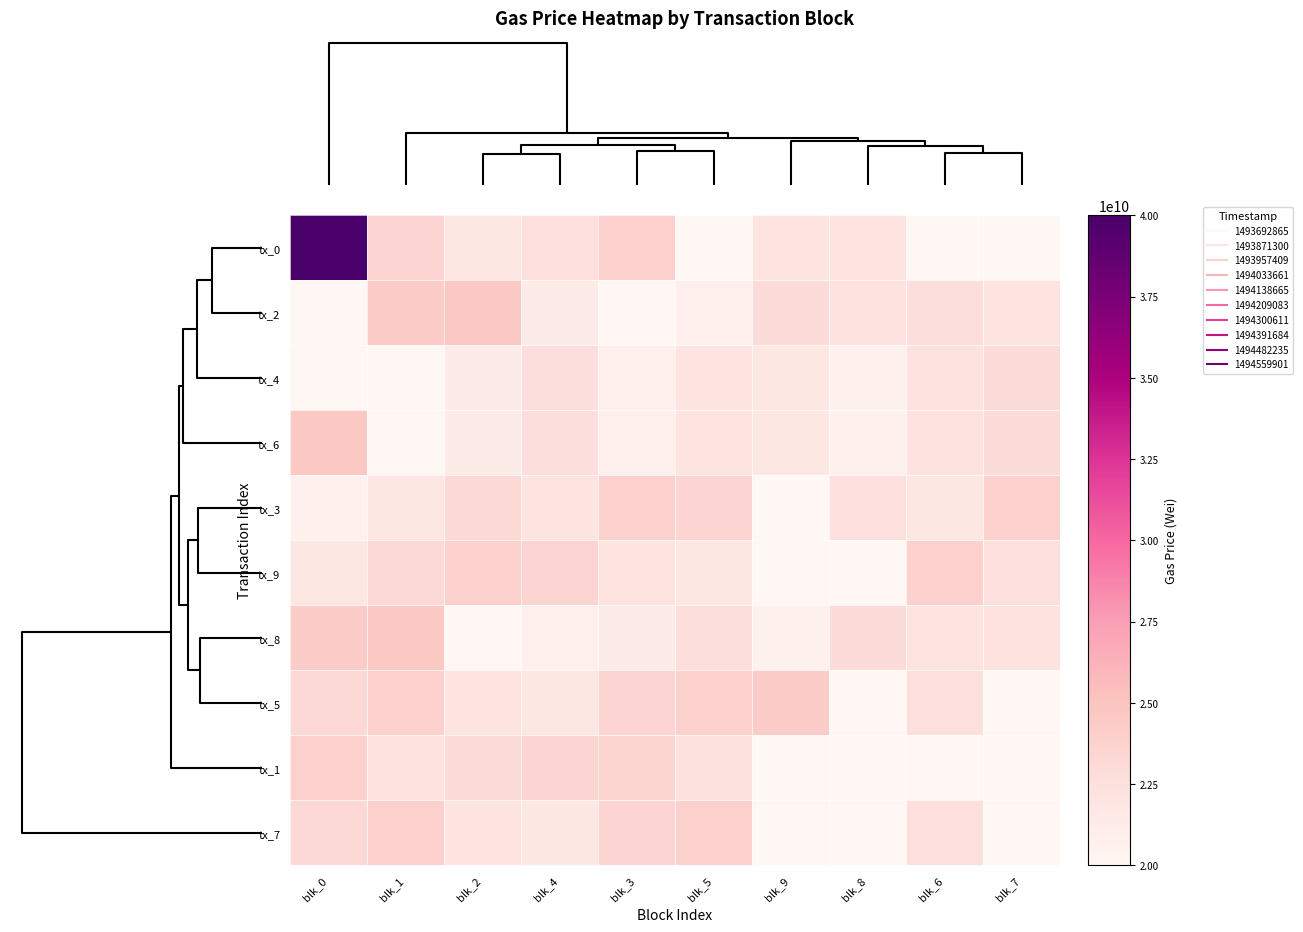

How many data points does each series have?

10